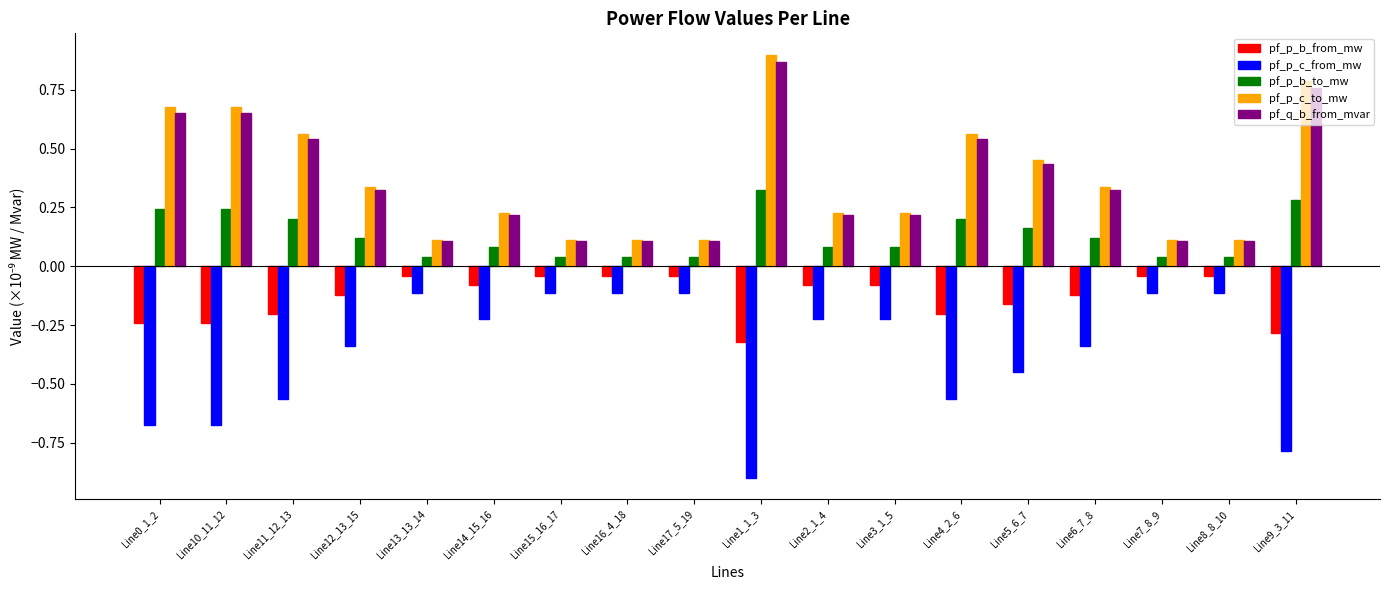

Is the value of pf_p_c_from_mw at Line5_6_7 greater than the value of pf_p_c_to_mw at Line17_5_19?

No